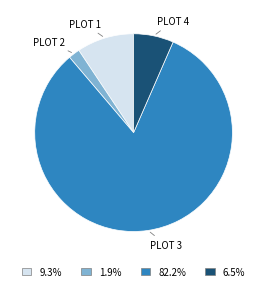

What is the ratio of the value at 82.2% to the value at 9.3%?

8.8